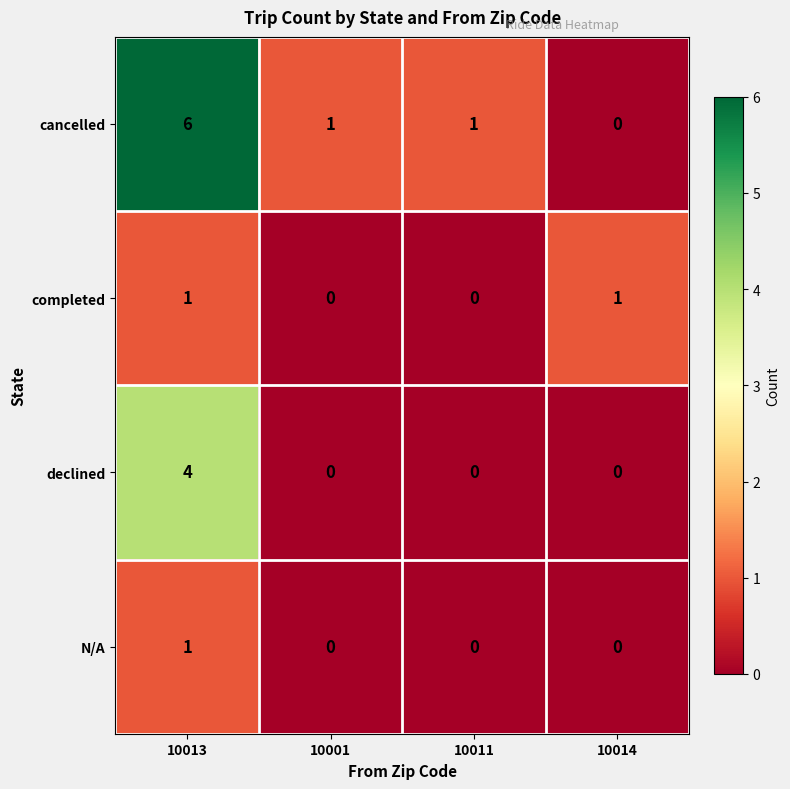

What is the greatest value displayed?

6